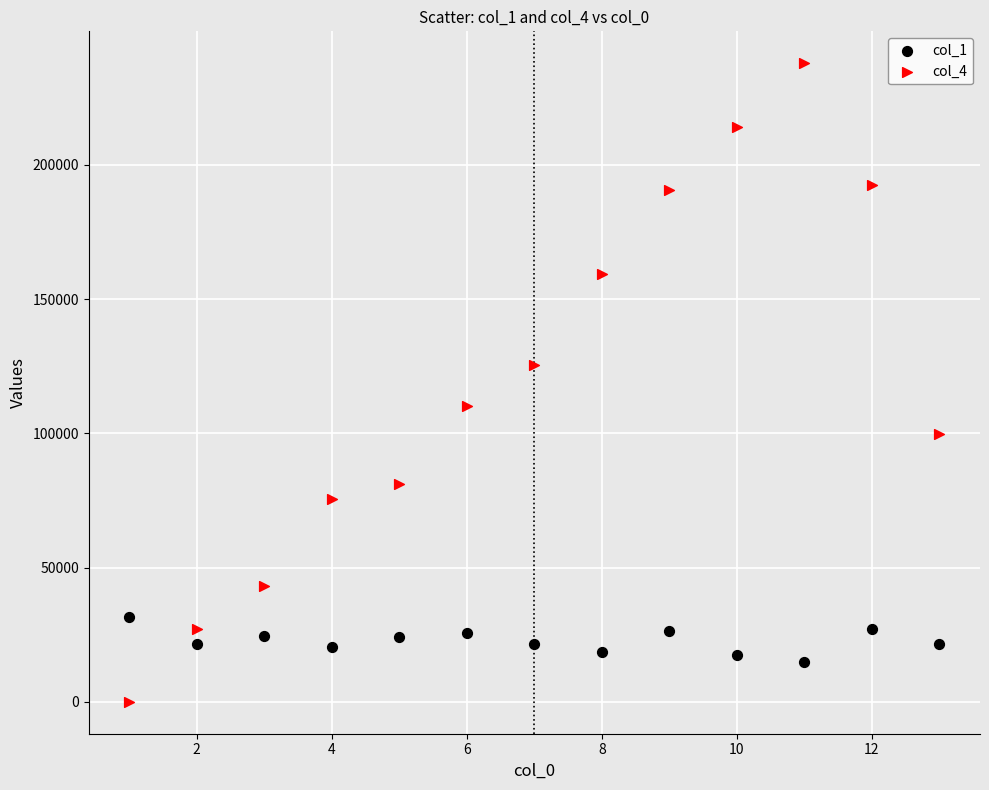

Which series reaches the minimum Y coordinate?

col_4